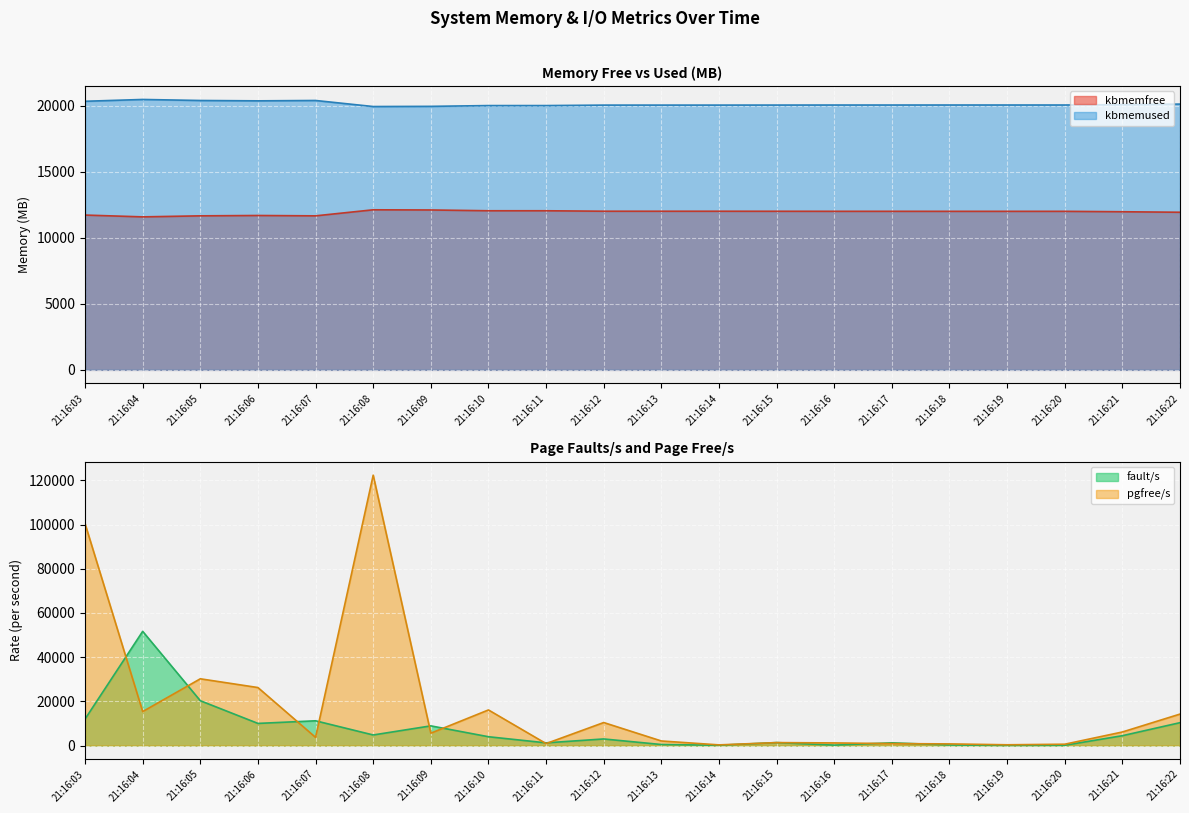

Reading left to right, extract all data points from this chart.

kbmemfree: 11716.8	11579.8	11657.6	11684.5	11657.3	12114.9	12101.7	12042.9	12042.3	12007.7	12006.7	12006.5	12004.3	12001.4	12001.3	11999.9	11999.6	11999.5	11967.7	11929.8
kbmemused: 20329.8	20466.8	20388.9	20362.1	20389.2	19931.6	19944.9	20003.7	20004.2	20038.9	20039.9	20040.0	20042.3	20045.2	20045.3	20046.7	20046.9	20047.0	20078.9	20116.8
fault/s: 12006.0	51679.0	20287.0	10017.0	11202.0	4787.0	8906.0	3990.0	1223.0	2984.0	470.0	135.0	1346.0	198.0	1234.0	256.0	83.0	130.0	4462.0	10355.0
pgfree/s: 100412.0	15380.0	30208.0	26249.0	3700.0	122363.0	5598.0	16116.0	886.0	10412.0	2072.0	299.0	1334.0	1188.0	881.0	748.0	347.0	604.0	6135.0	14240.0